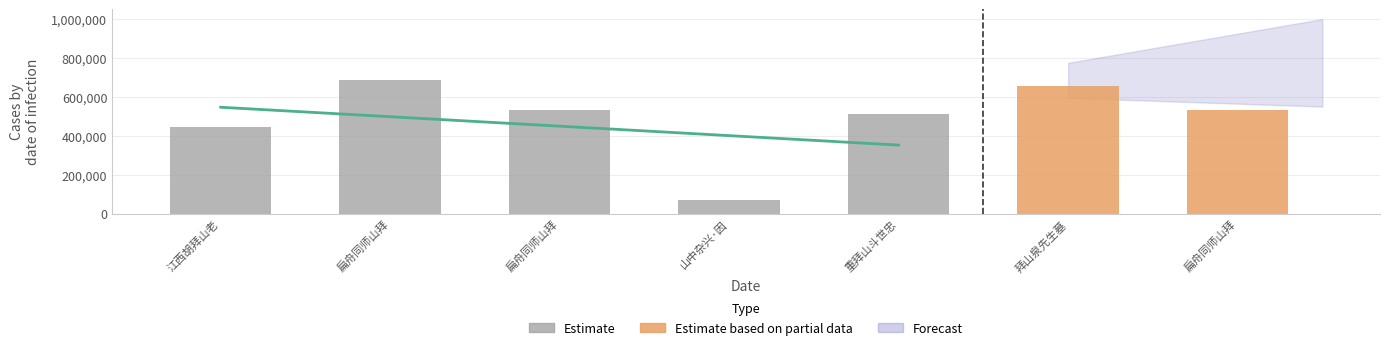

Is it true that the value at 拜山泉先生墓 is 919279?

False